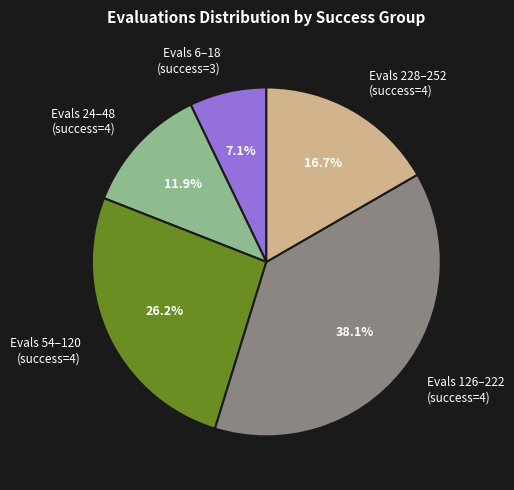

Combined, do Evals 54–120 (success=4) and Evals 24–48 (success=4) account for over 50%?

No